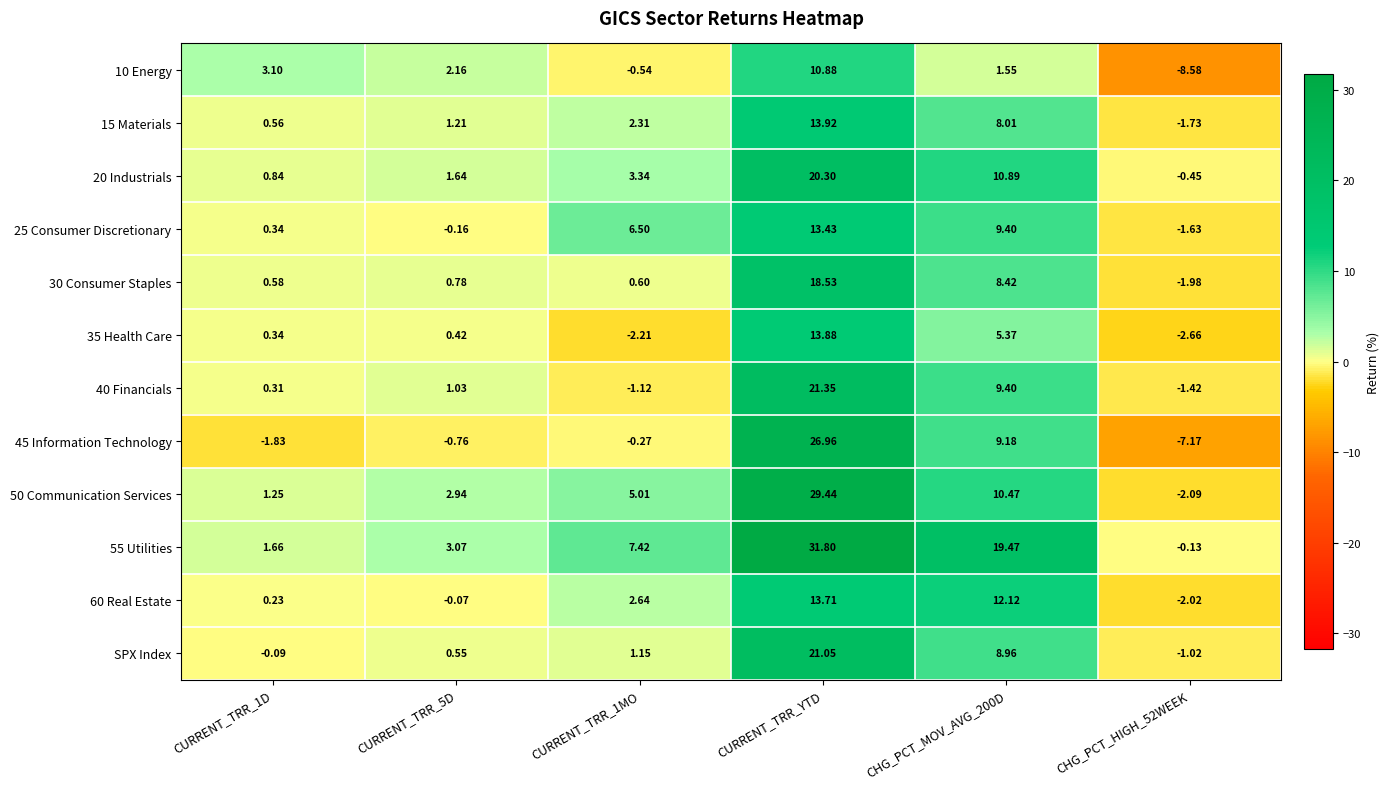

At which category is the sum across all series the highest?

CURRENT_TRR_YTD